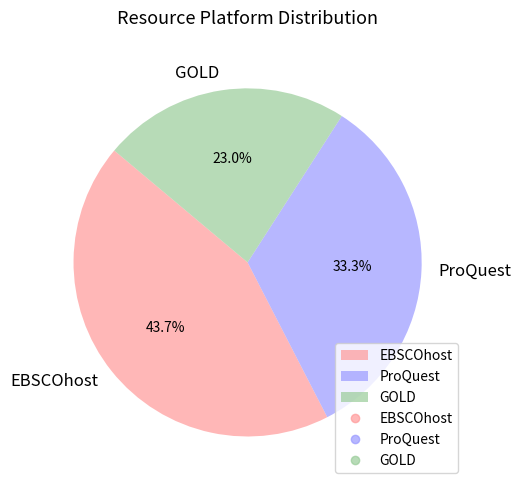

Which category has the smallest portion of the pie?

GOLD